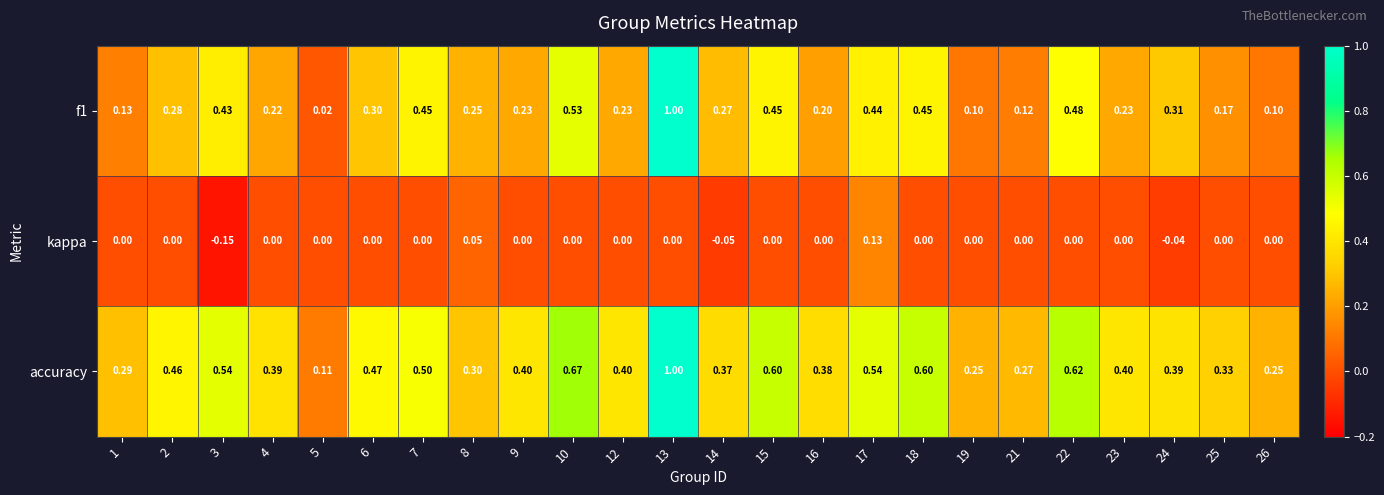

What is the difference between the highest and lowest values at 23?

0.4